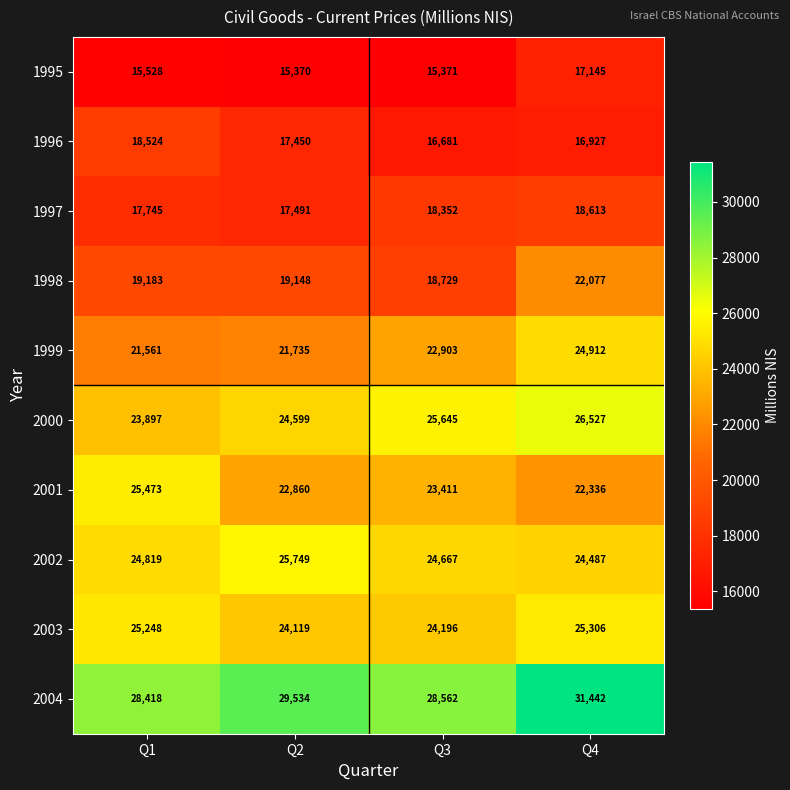

What is the difference between the maximum and minimum values in the 2003 series?

1187